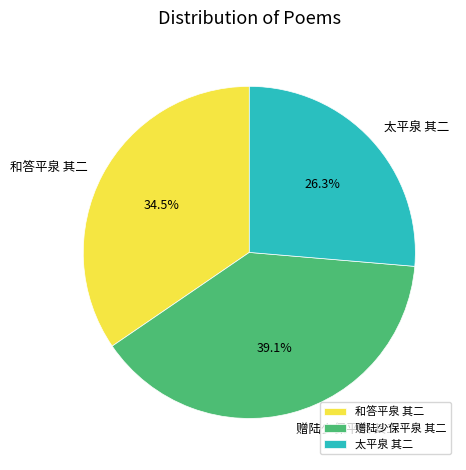

Which category has the biggest portion of the pie?

赠陆少保平泉 其二